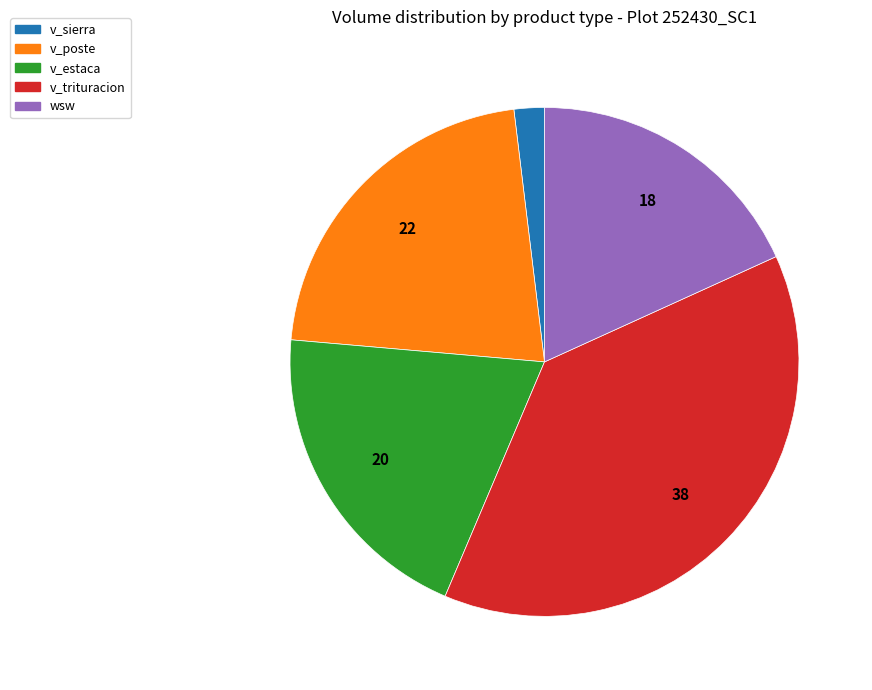

Does any single category account for the majority?

No